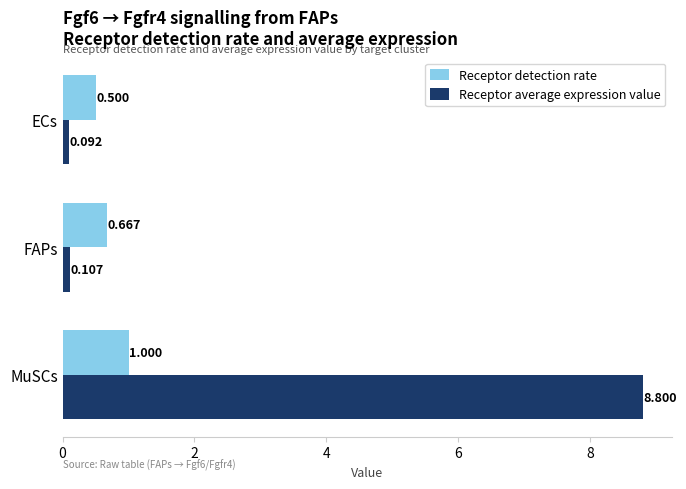

List the labels in order of Receptor detection rate value, smallest first.

ECs, FAPs, MuSCs